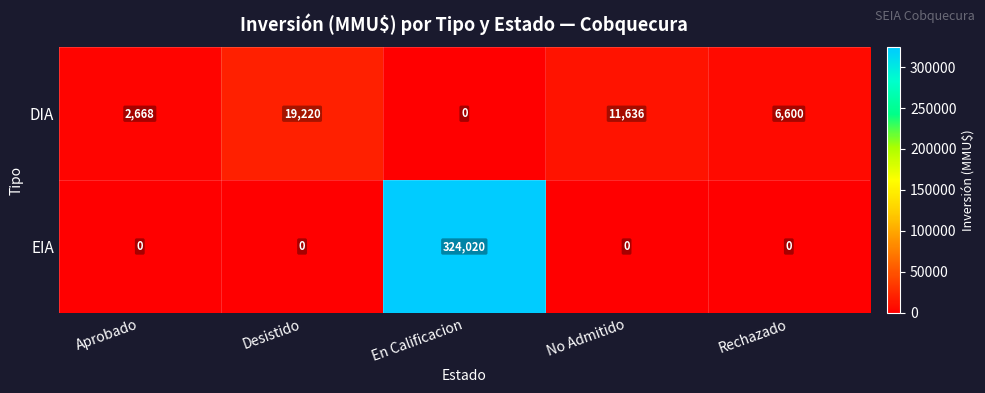

Which series has the largest range (max minus min)?

EIA